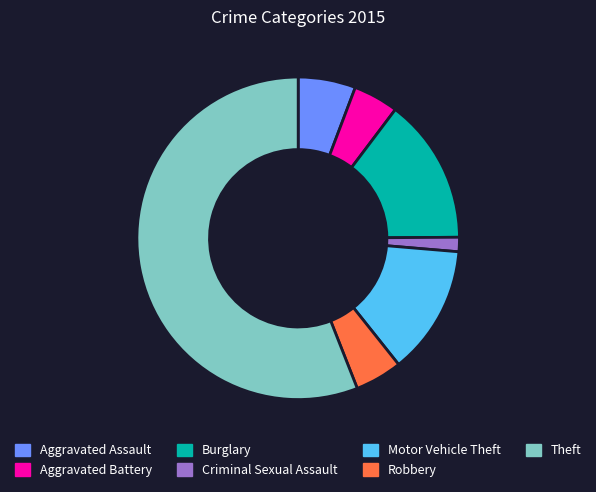

The Robbery slice represents 5% of the pie. True or false?

True